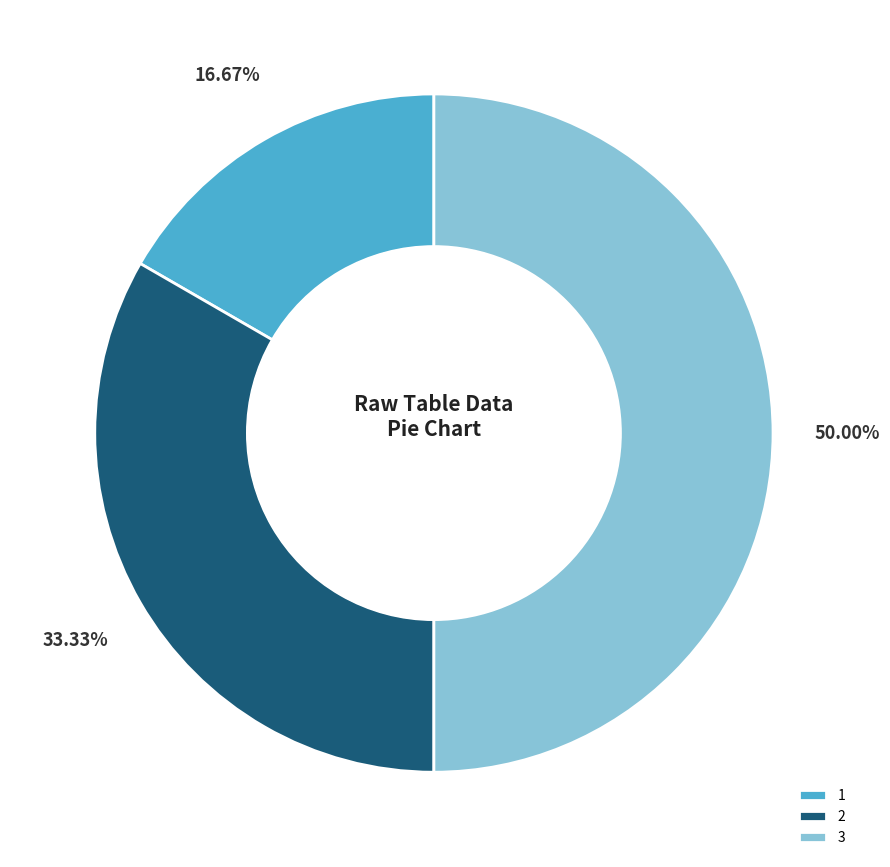

How much of the chart is everything except 1?

83.3%